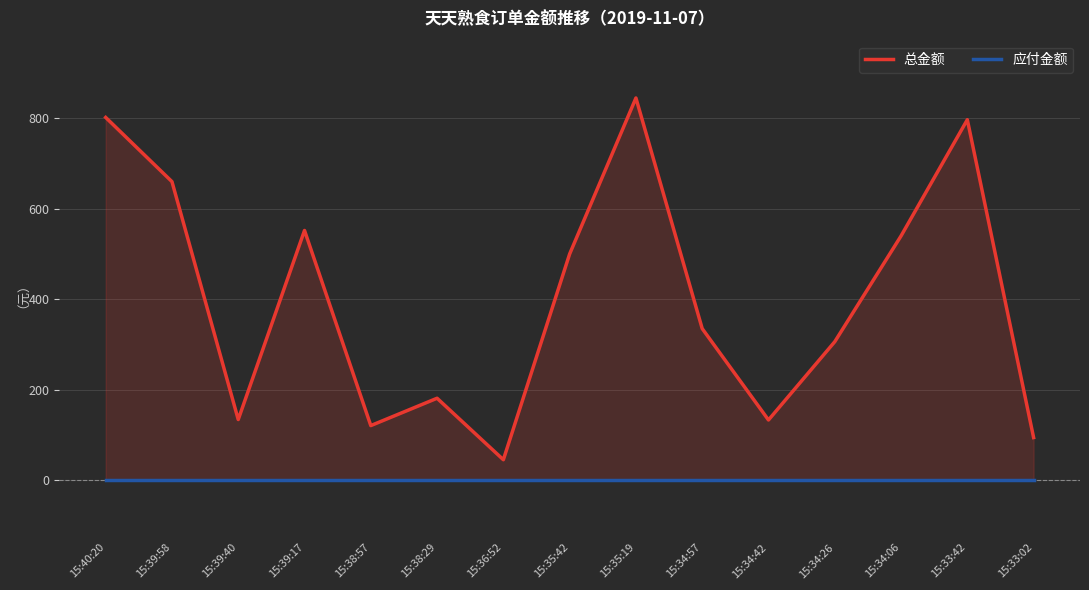

Does the chart display data point markers on the line(s)?

No